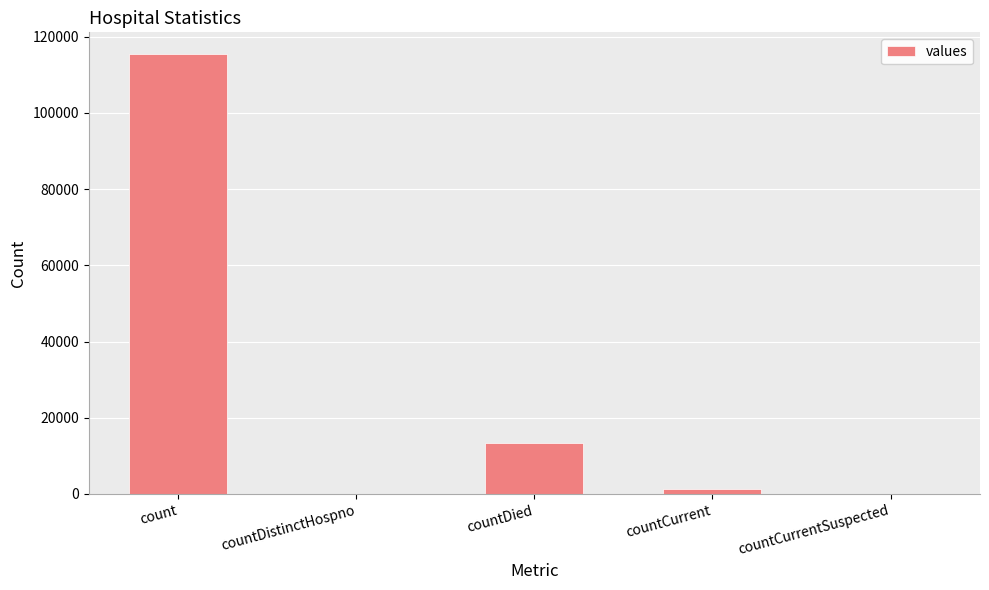

What is the change in value from countDistinctHospno to countDied?

+13343